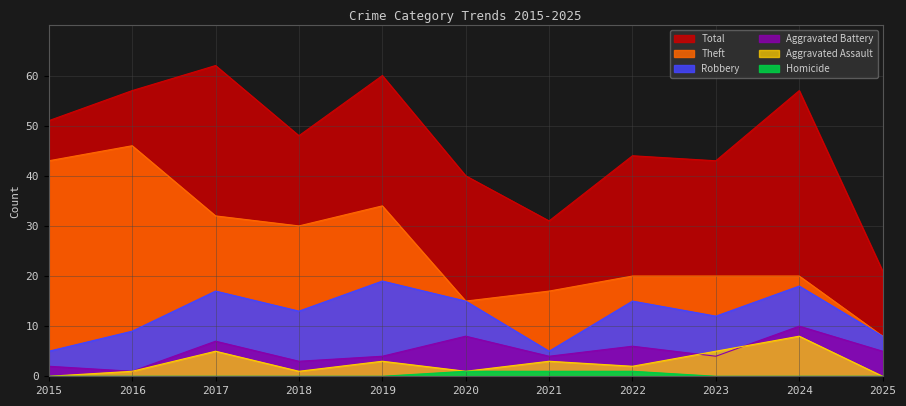

Is it true that Homicide equals 0 at 2018?

True